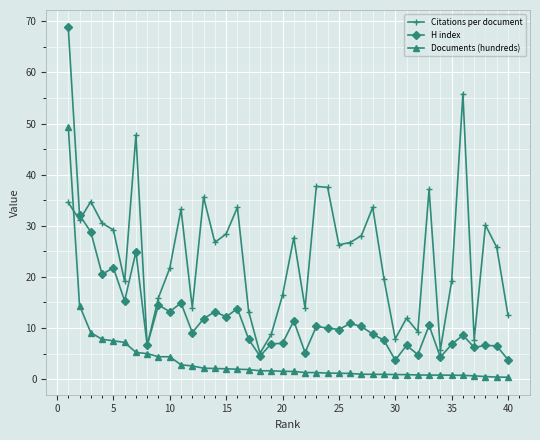

Which series has the widest spread of values?

H index